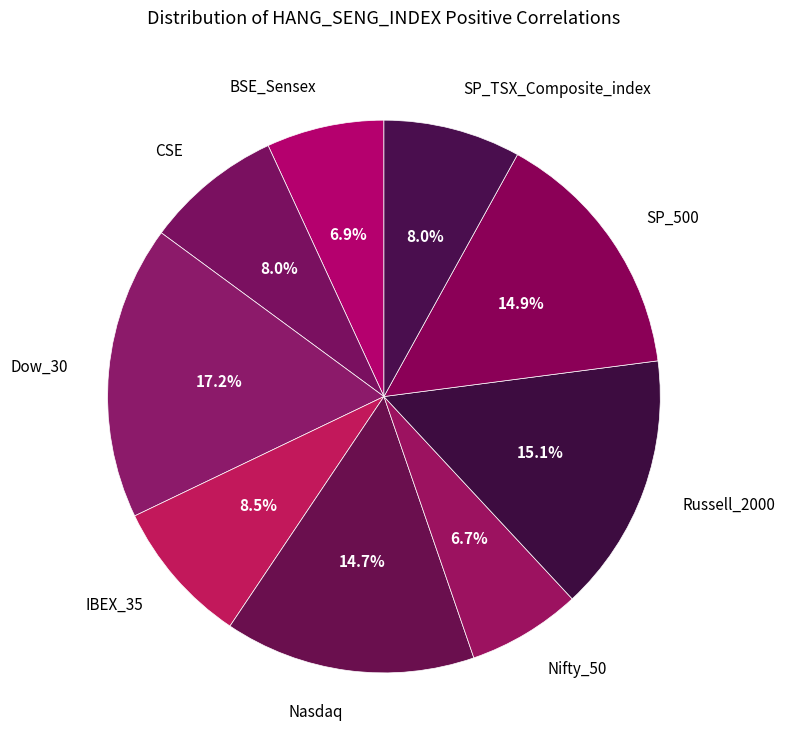

Which has a higher value, BSE_Sensex or Nasdaq?

Nasdaq